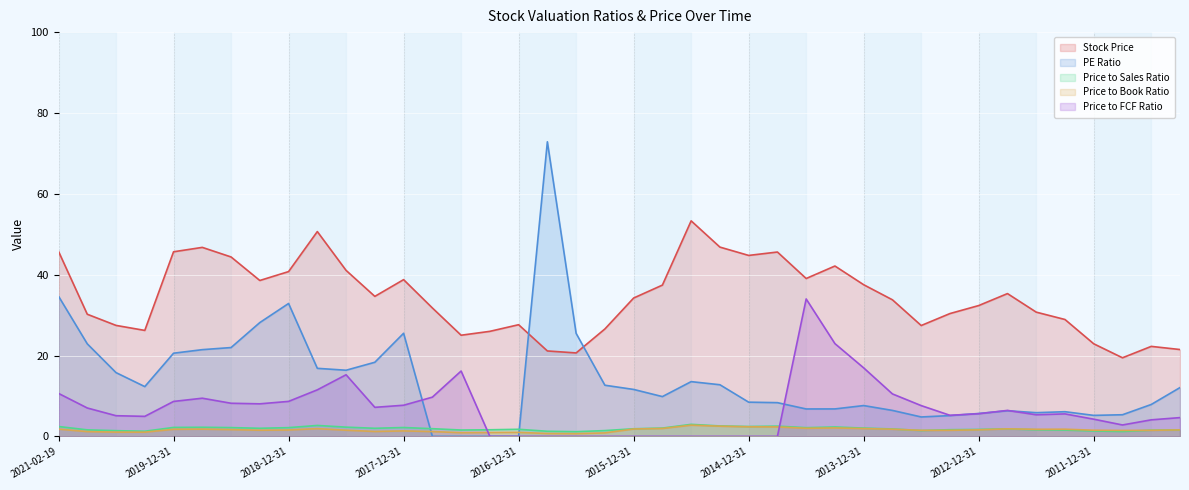

How many data points in Price to FCF Ratio are above 5?

24